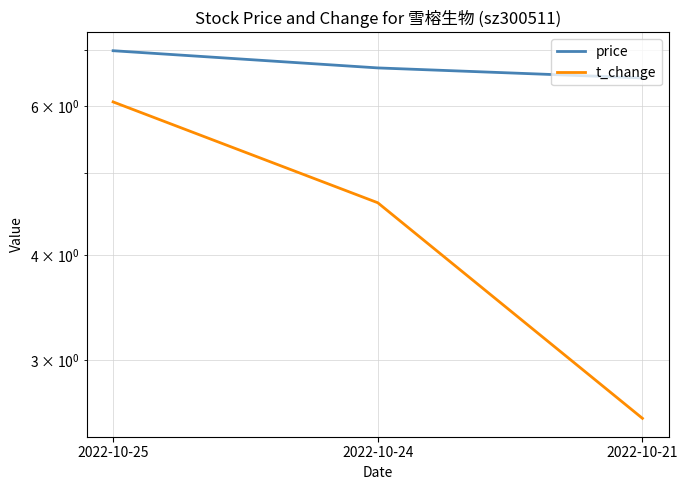

Read the t_change value at 2022-10-21.

2.6